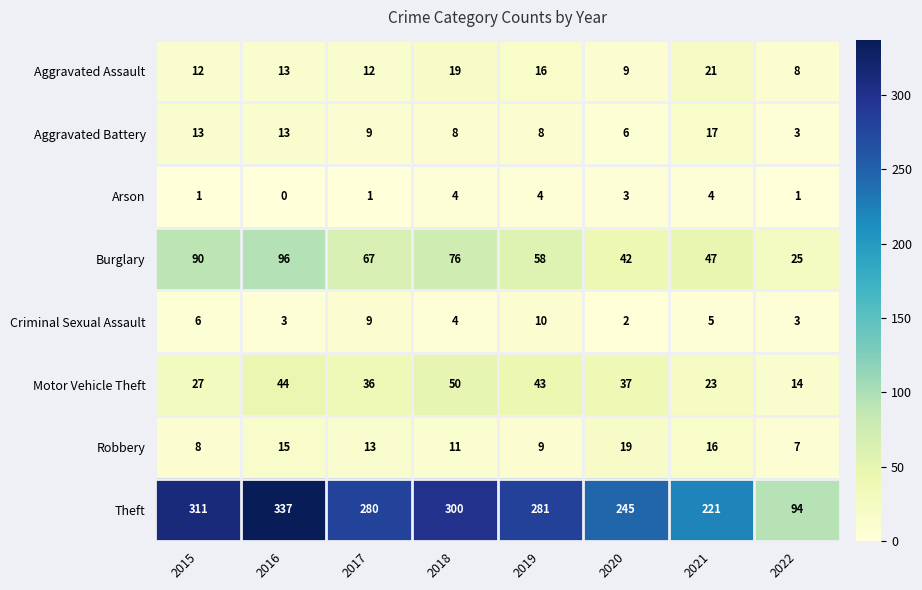

List the series in order of their peak value, lowest first.

Arson, Criminal Sexual Assault, Aggravated Battery, Robbery, Aggravated Assault, Motor Vehicle Theft, Burglary, Theft